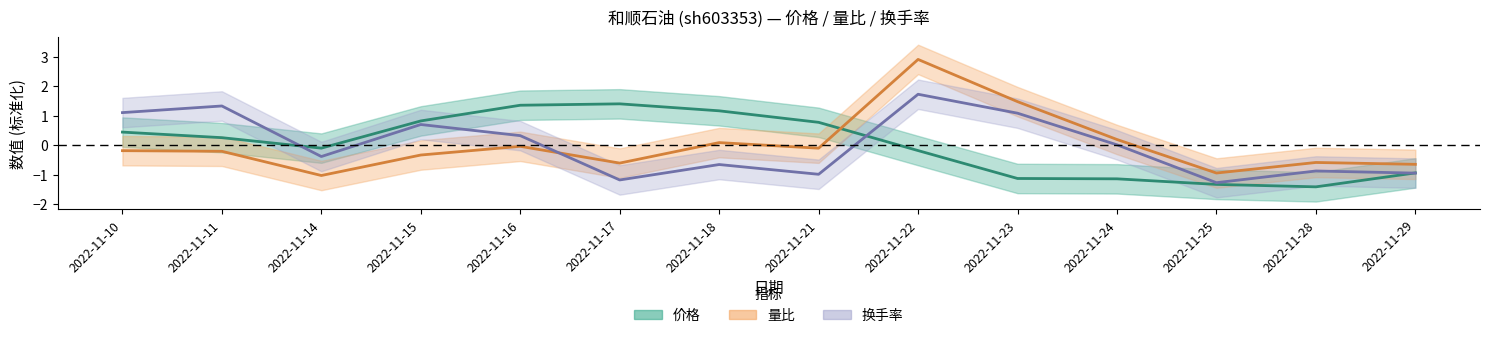

At which label does 价格 reach its minimum?

2022-11-28